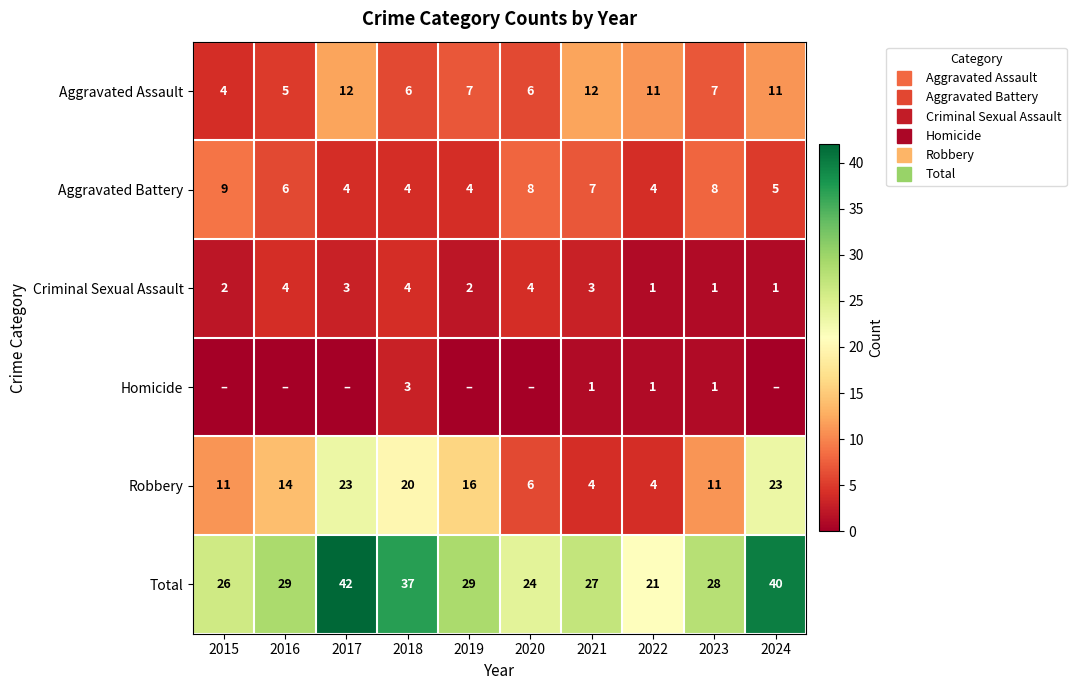

At which category does the chart reach its minimum across all series?

2015